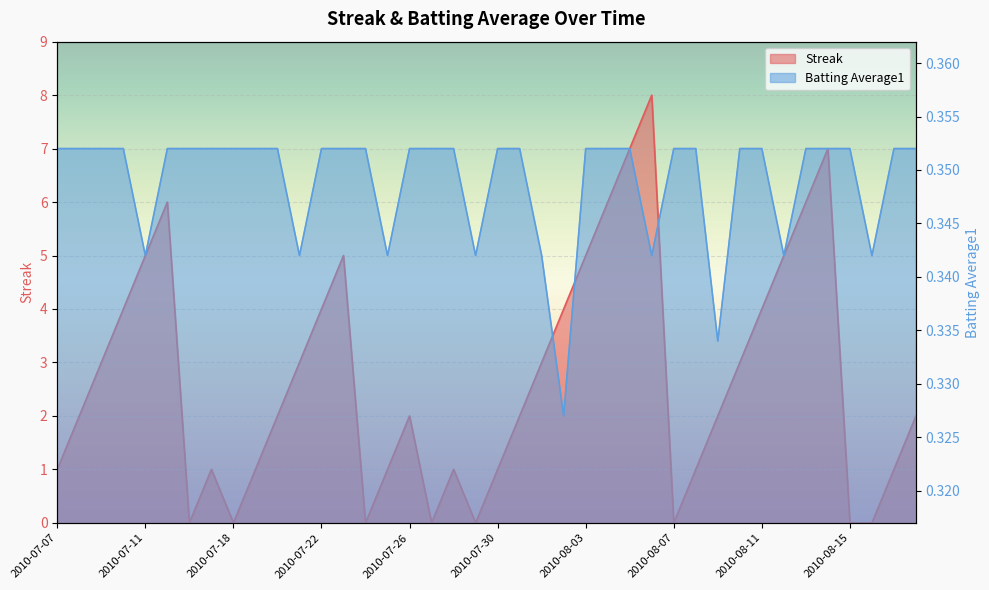

What is the difference between the maximum and minimum values in the Streak series?

8.0